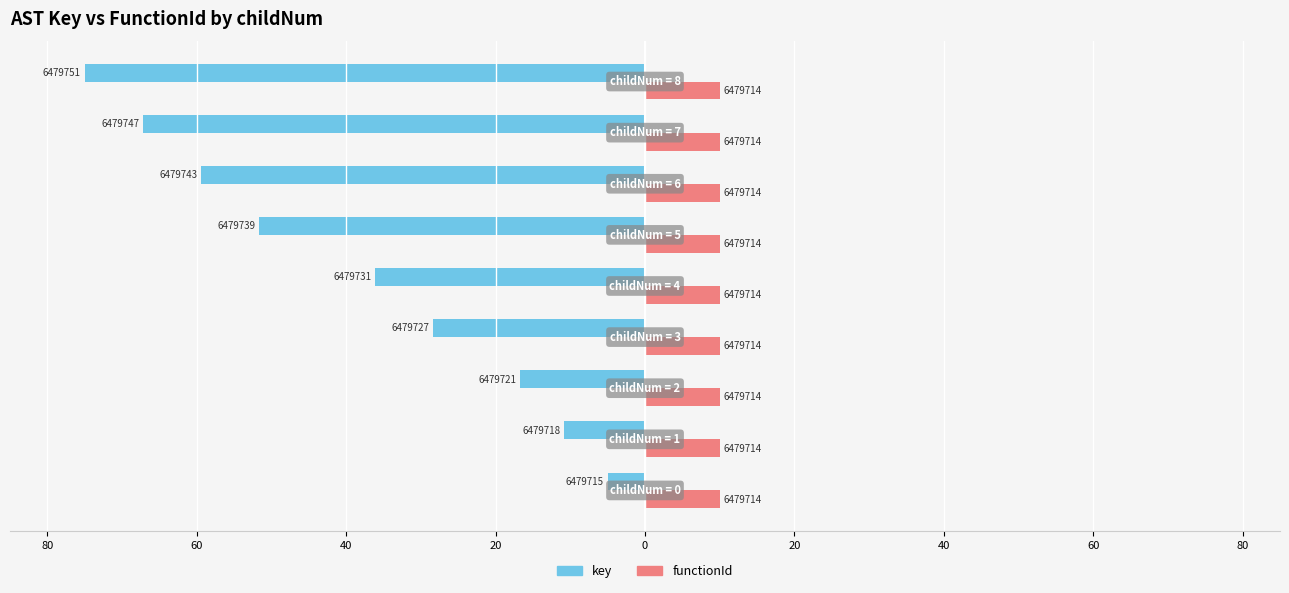

What is the value of the key bar at the 2nd from the left?

-10.8